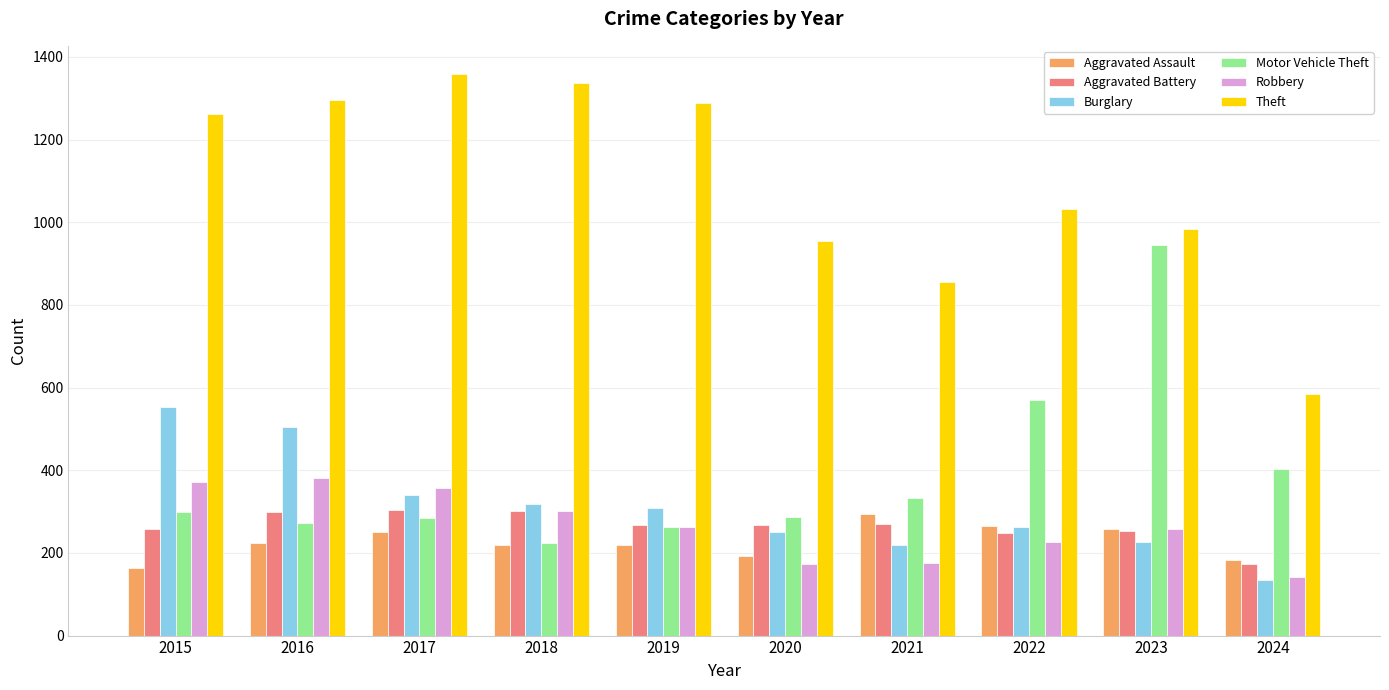

What is the difference between the maximum and minimum values in the Robbery series?

239